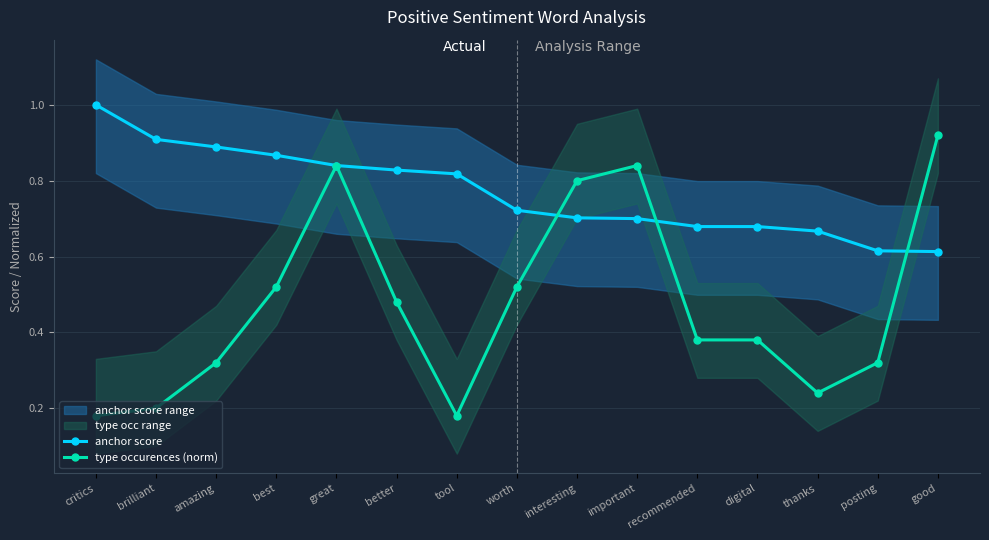

At which label does type occurences (norm) reach its minimum?

critics